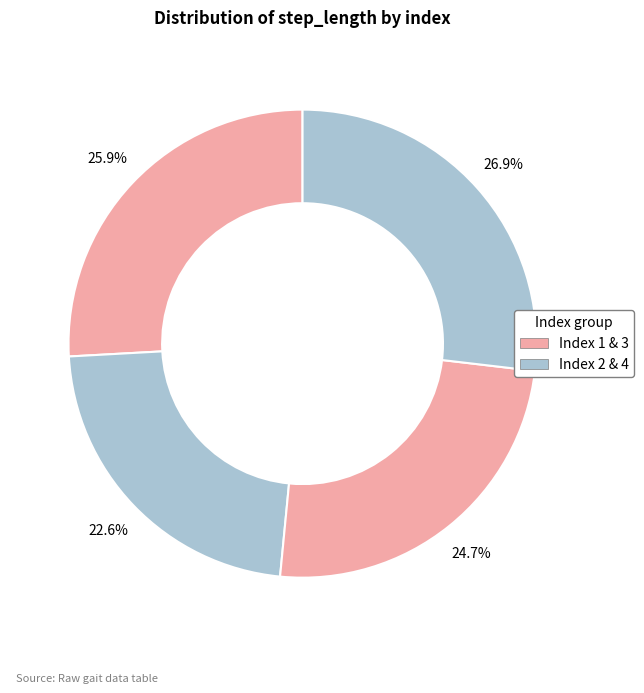

How many slices are in this pie chart?

4